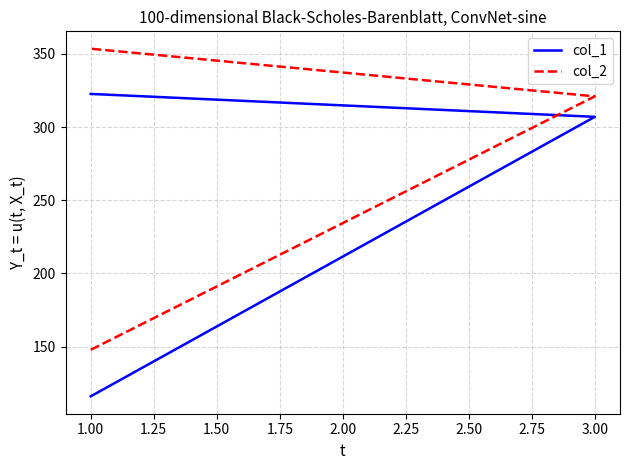

What is the greatest value displayed?

353.6